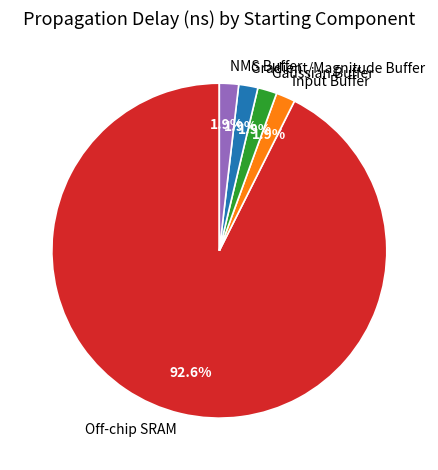

To the nearest percent, what is the difference between the Input Buffer and Off-chip SRAM slice percentages?

91%